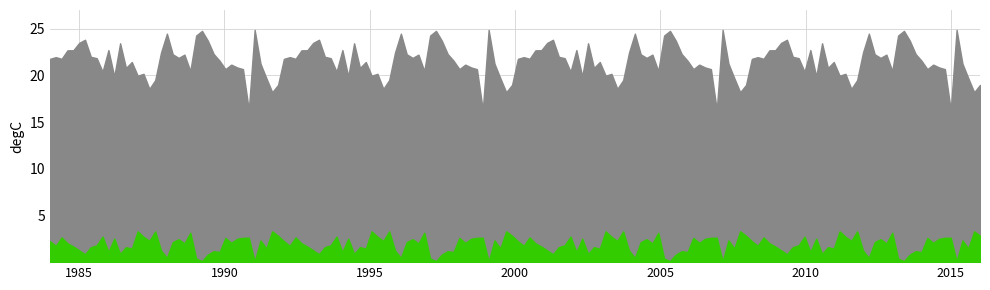

What is the difference between the maximum and second lowest values in the W series?

0.3